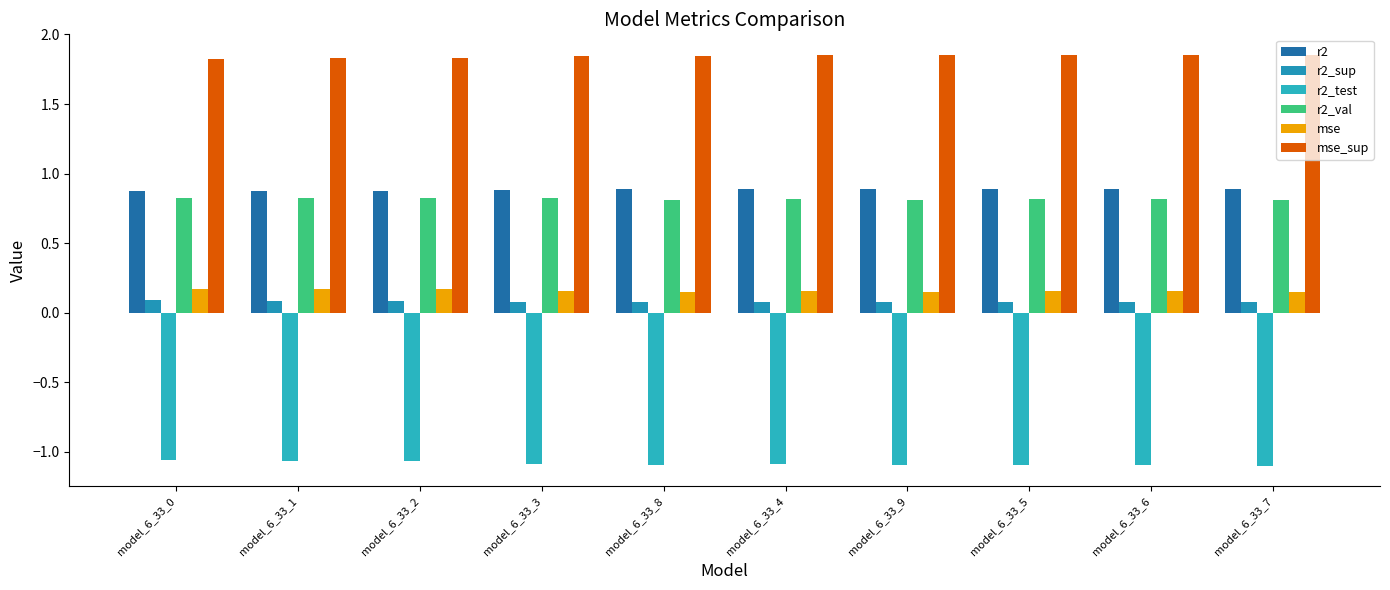

How many groups of bars are there?

10